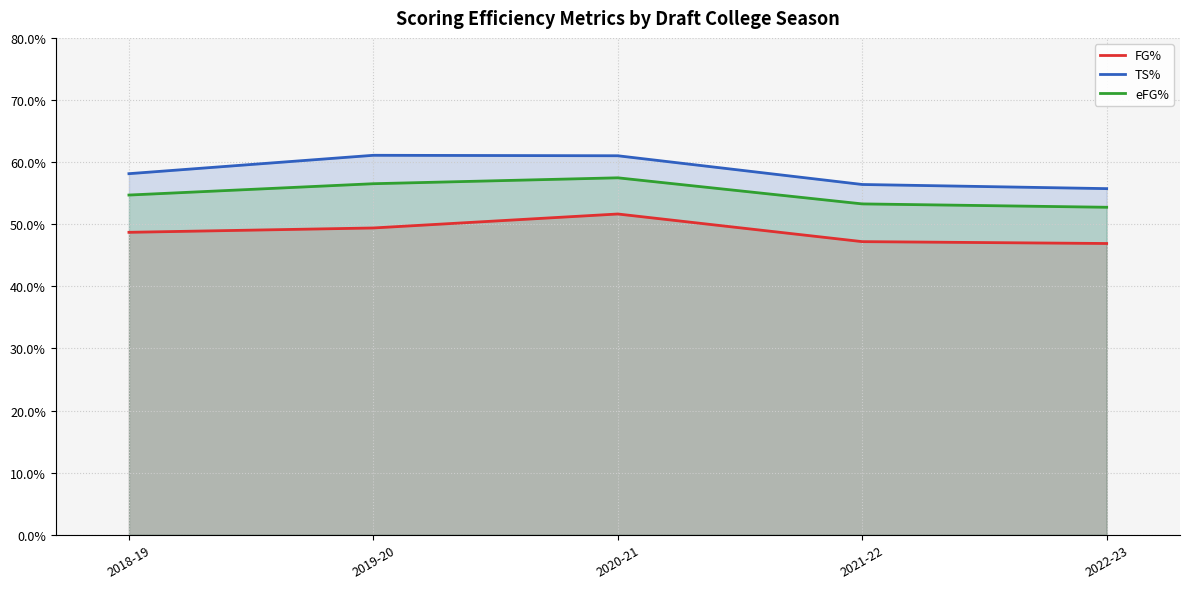

Reading right to left, what are all the values shown in this chart?

FG%: 2022-23=46.9	2021-22=47.2	2020-21=51.6	2019-20=49.4	2018-19=48.7
TS%: 2022-23=55.7	2021-22=56.4	2020-21=61.0	2019-20=61.1	2018-19=58.1
eFG%: 2022-23=52.7	2021-22=53.3	2020-21=57.5	2019-20=56.5	2018-19=54.7